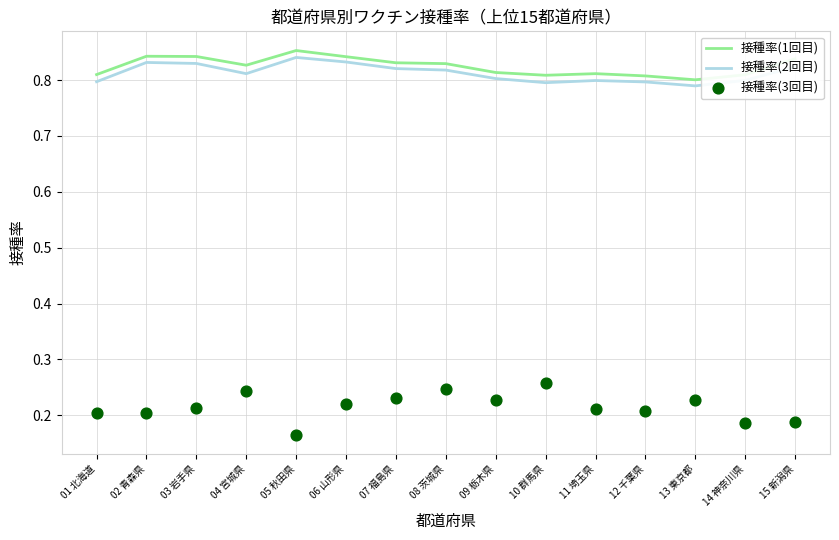

At which category is the sum across all series the highest?

08 茨城県